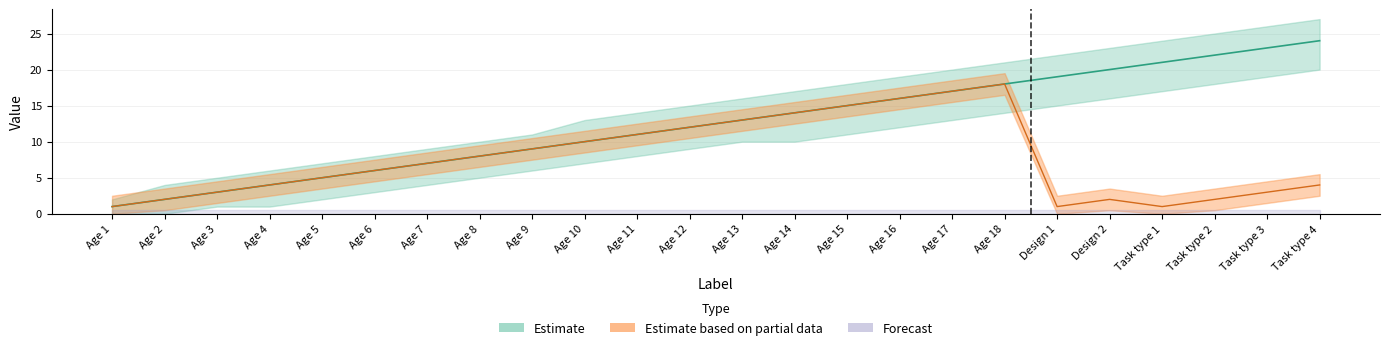

True or false: id_lower has more than 1 interior local peaks.

False